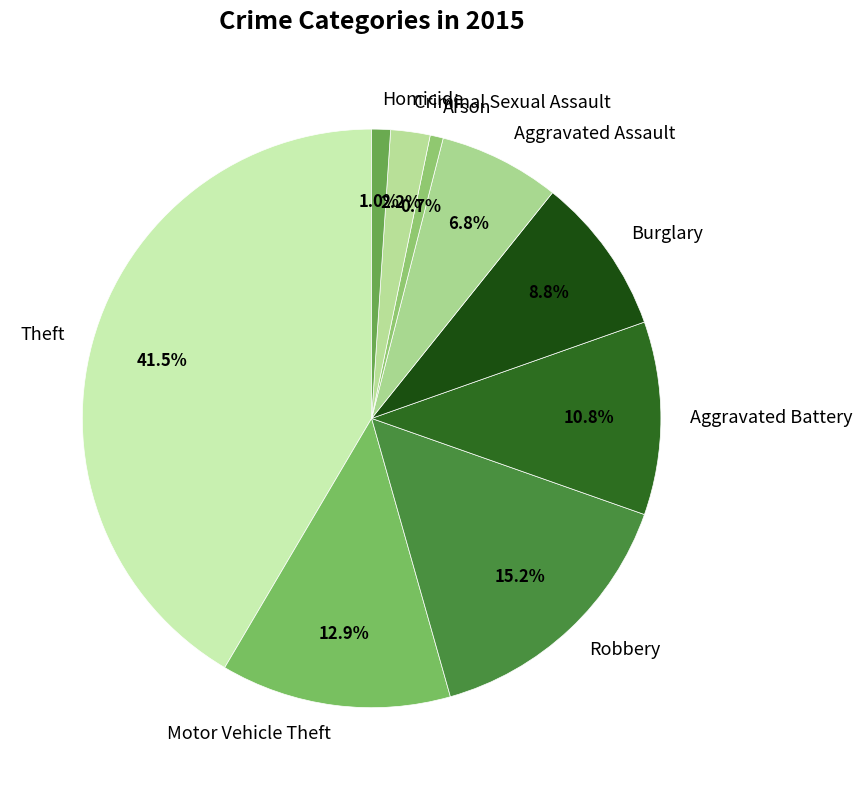

Which slice is the largest?

Theft